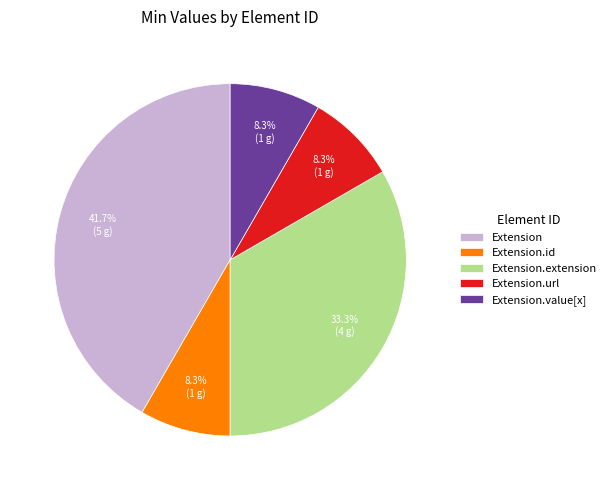

Does Extension.id represent more than half of the total?

No